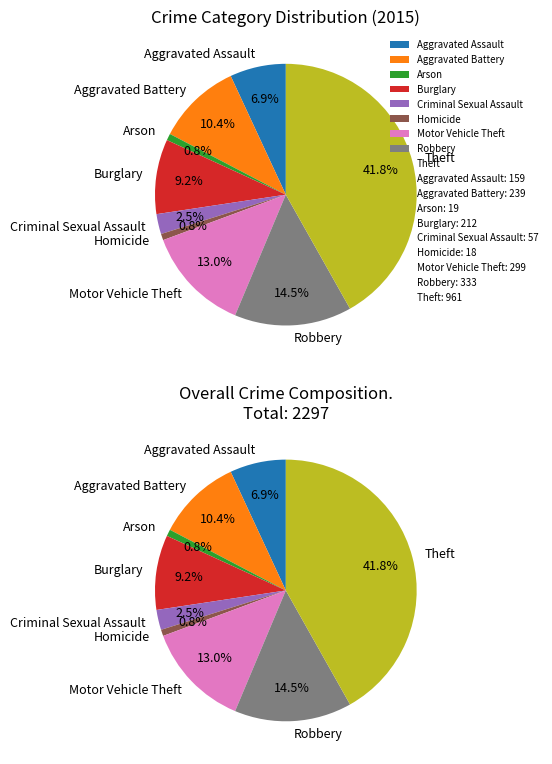

What portion of the pie excludes Arson?

99.2%